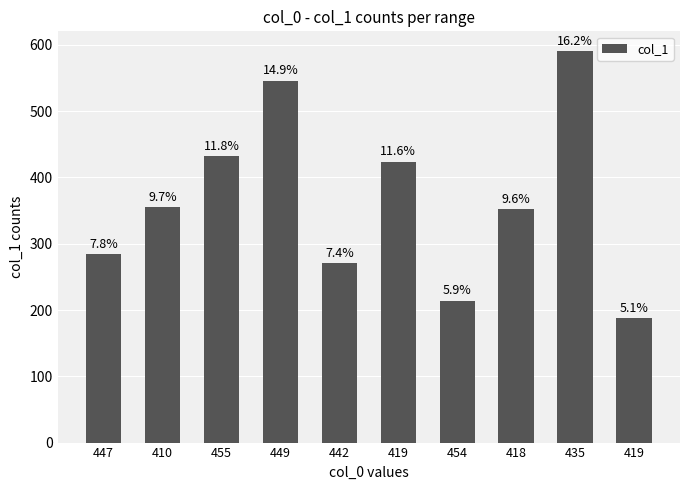

What is the value of the 6th bar from the left?

424